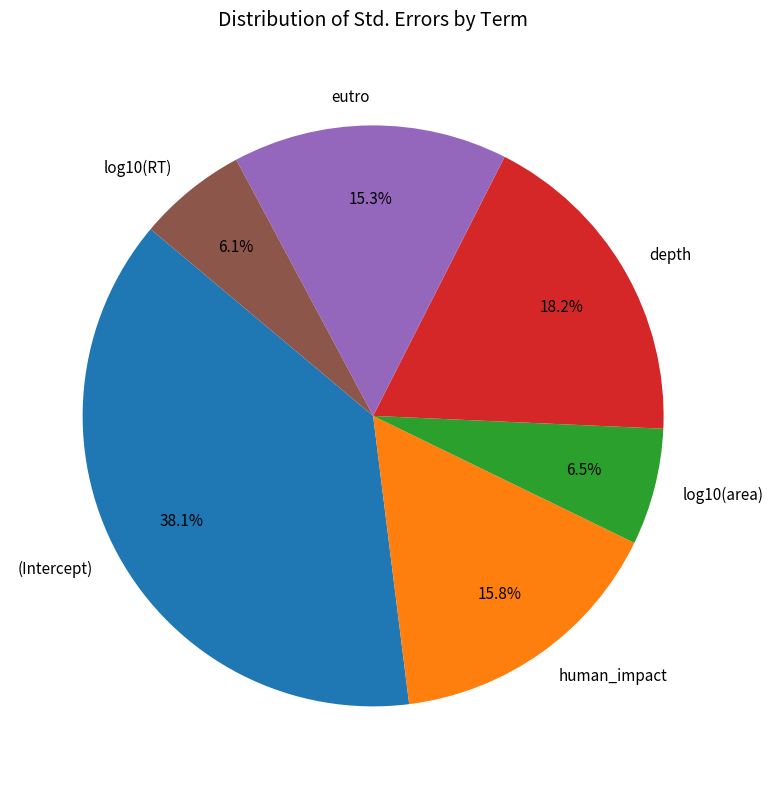

Does eutro represent more than half of the total?

No